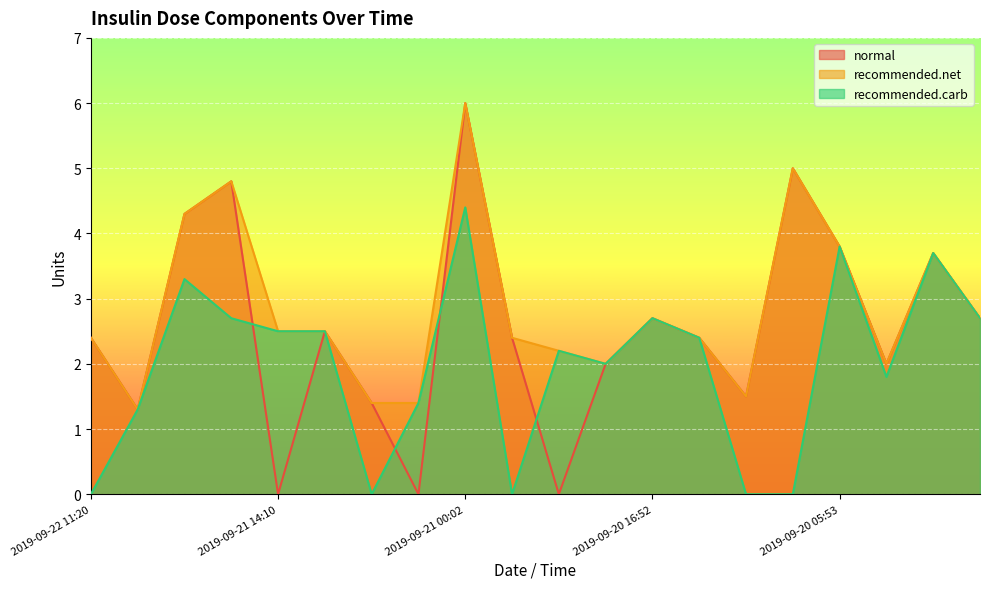

Does the chart display data point markers on the line(s)?

No